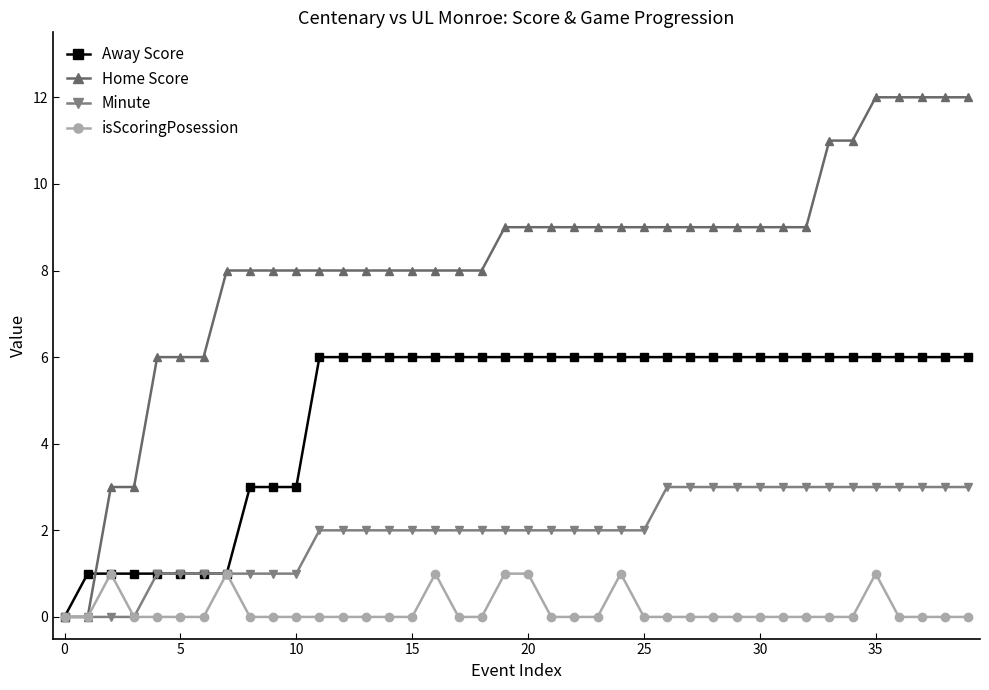

Which series has the largest total across all categories?

Home Score